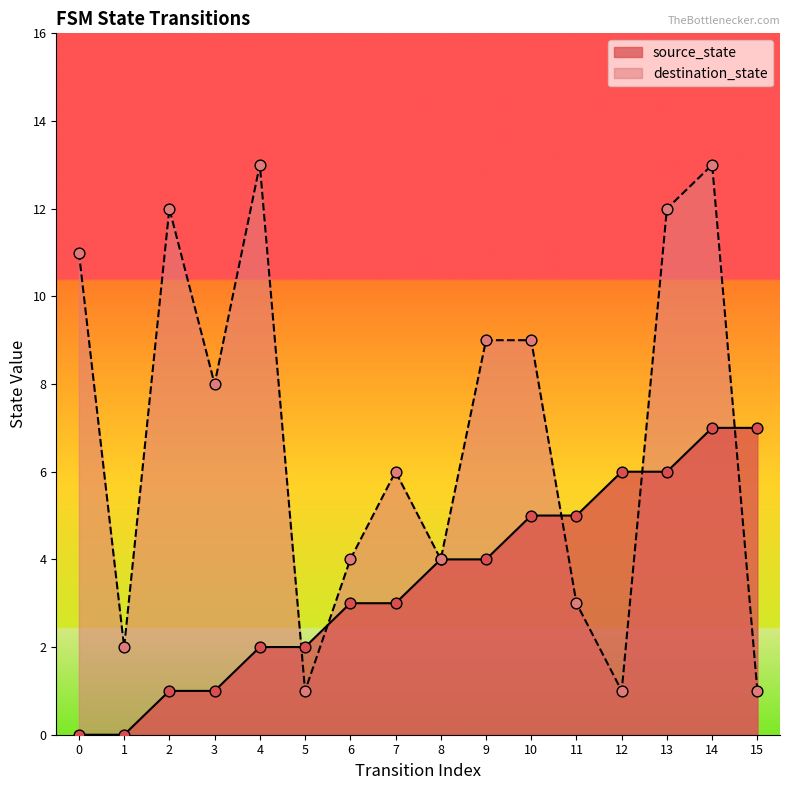

Which series has the largest total across all categories?

destination_state